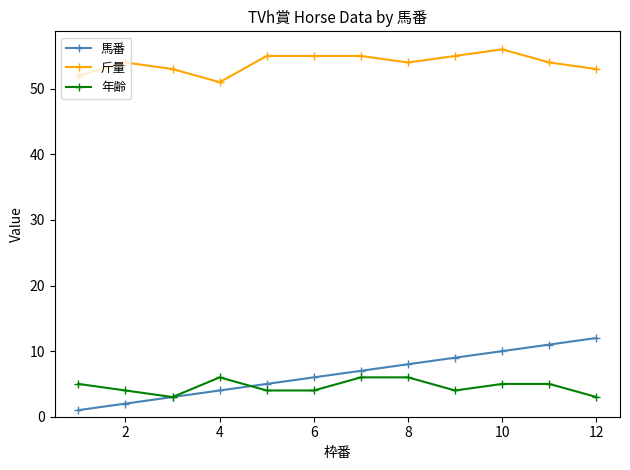

True or false: 年齢 and 斤量 intersect in this chart.

False